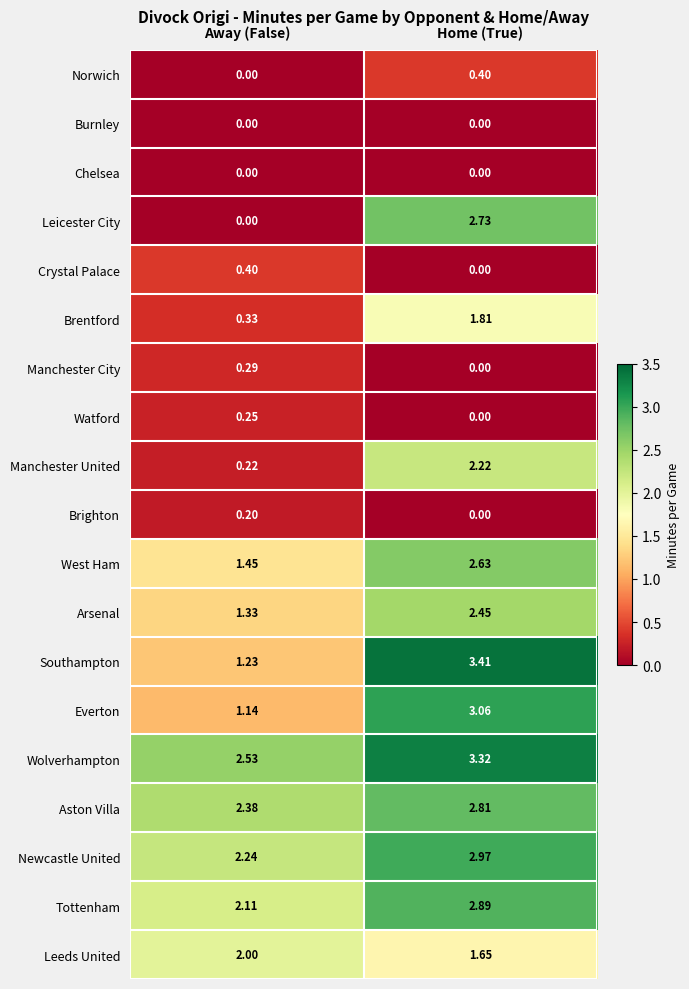

Which category has the highest value in the Norwich series?

Home (True)